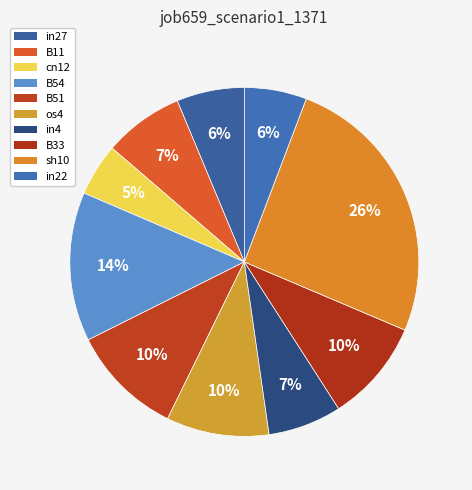

To the nearest percent, what percentage of the pie is sh10?

26%